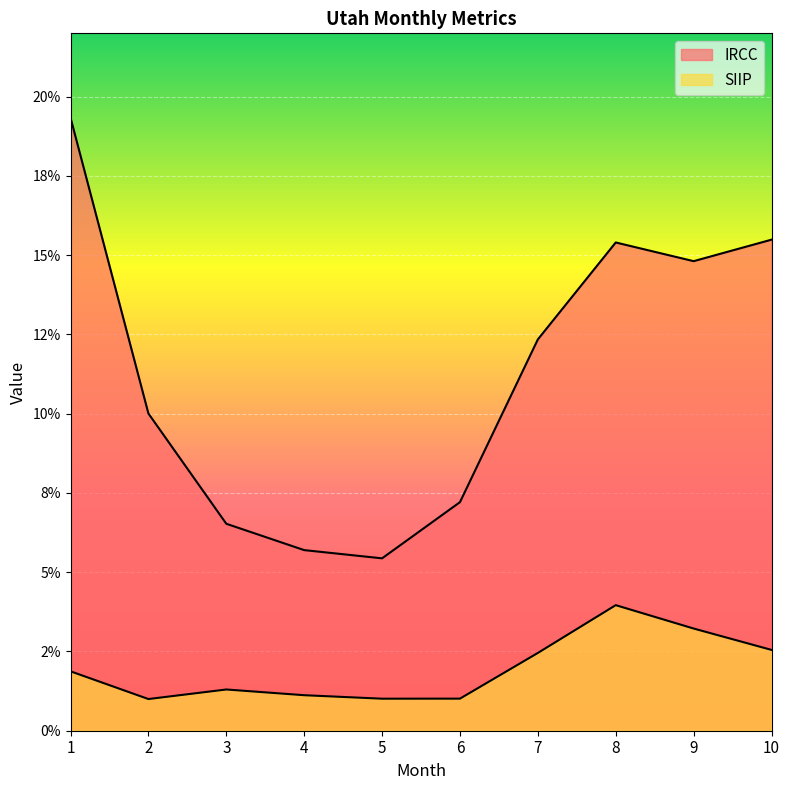

At which category does SIIP reach its first local valley?

2